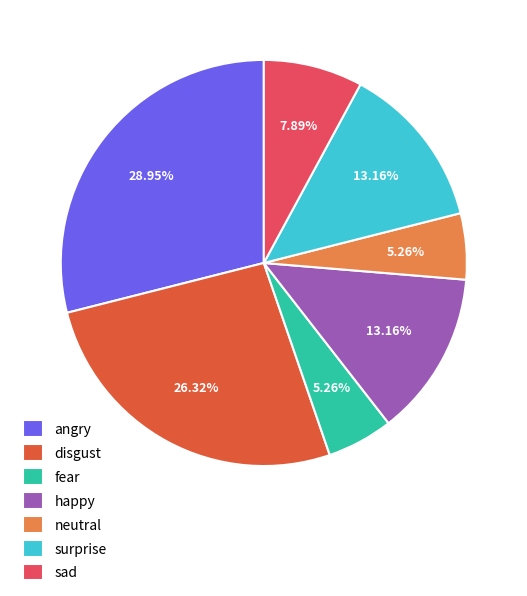

Does disgust account for over 50% of the chart?

No